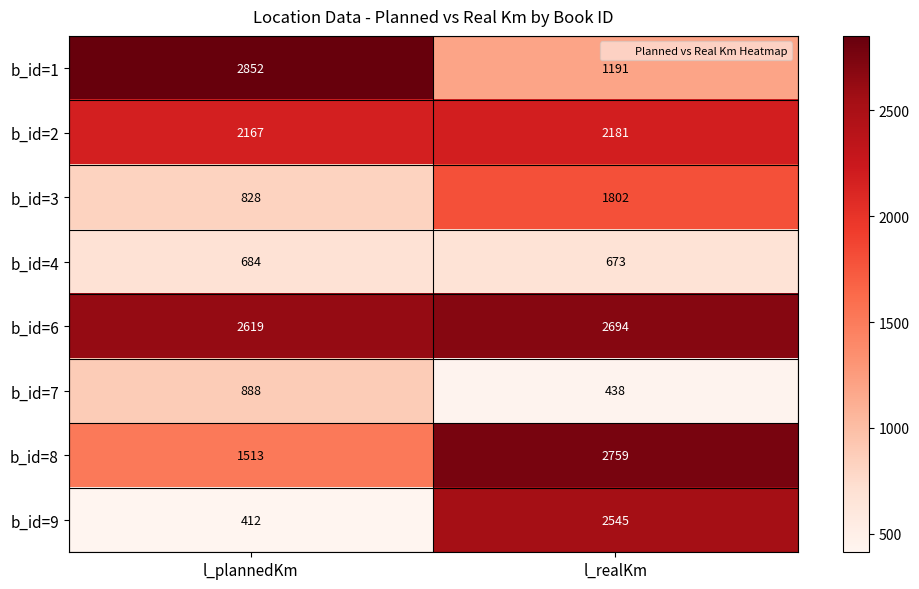

At which label is b_id=1 closest to 2021?

l_realKm